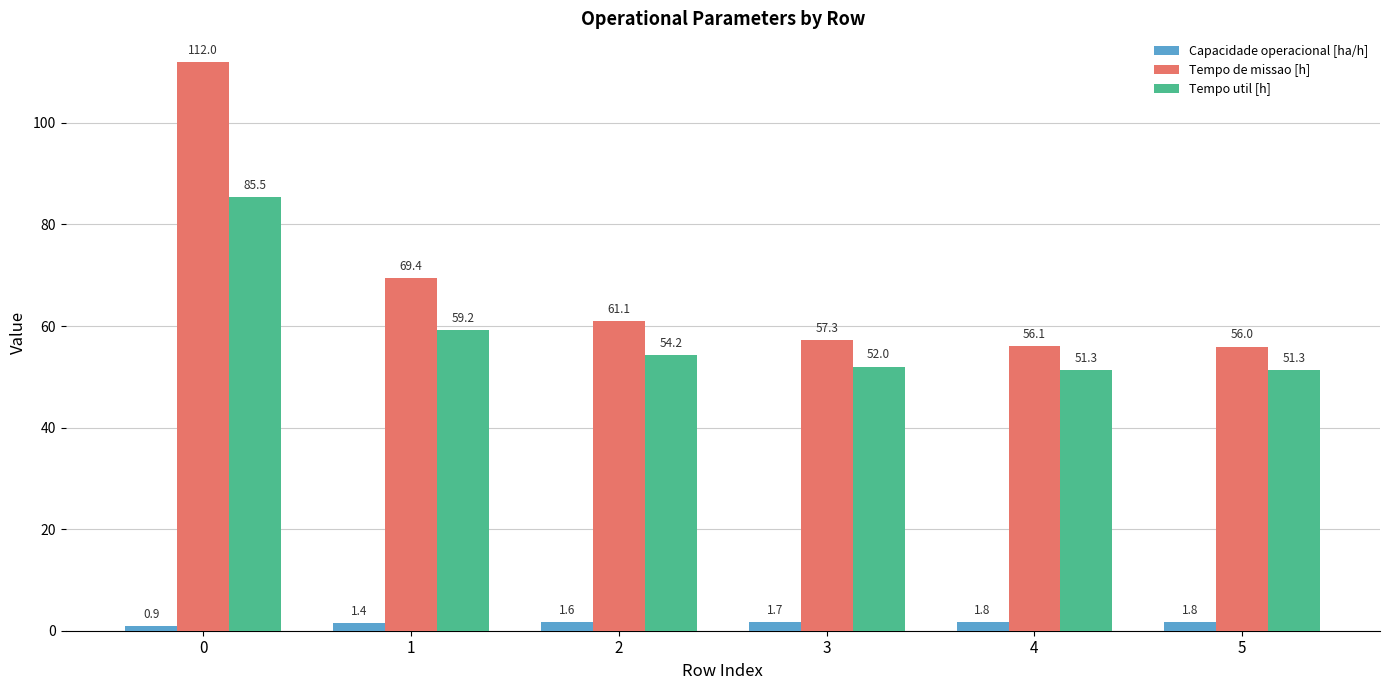

What is the difference between the Tempo util [h] values at 1 and 4?

7.9